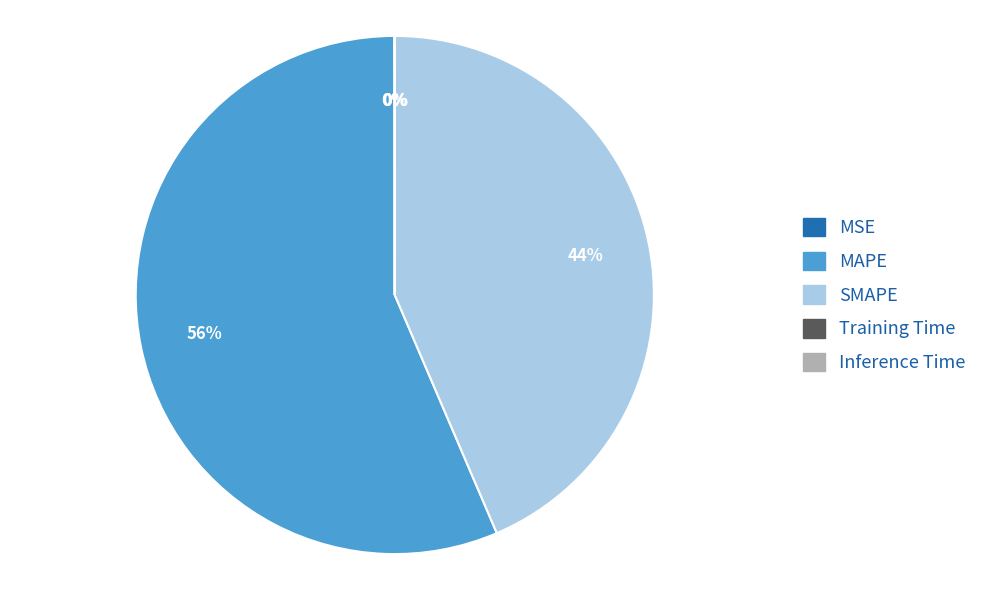

What is the largest slice in the pie chart?

MAPE